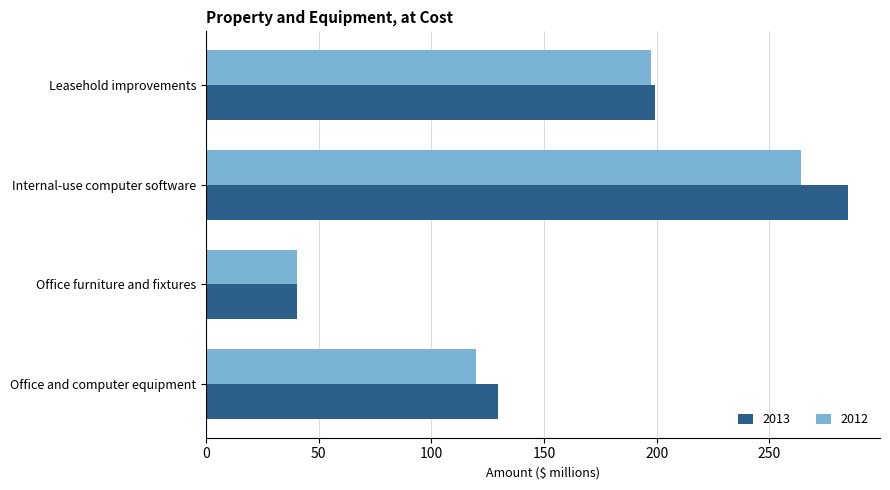

Rank the series by their maximum value, from highest to lowest.

2013, 2012